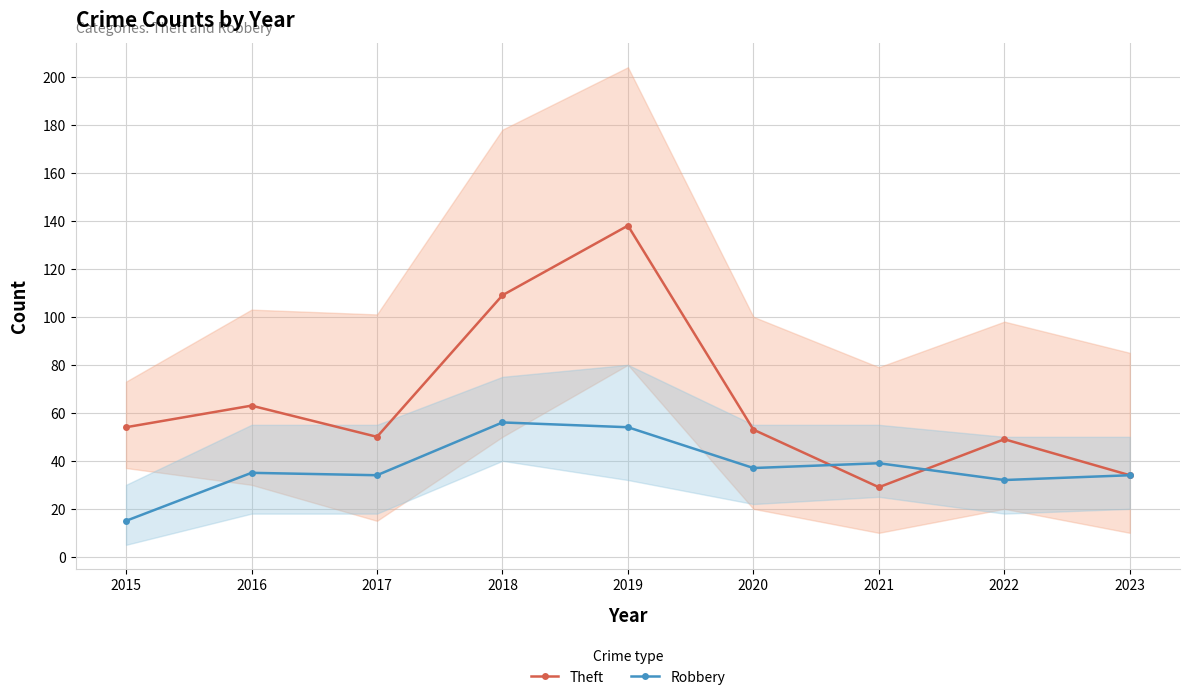

Between 2023 and 2018, which is larger?

2018